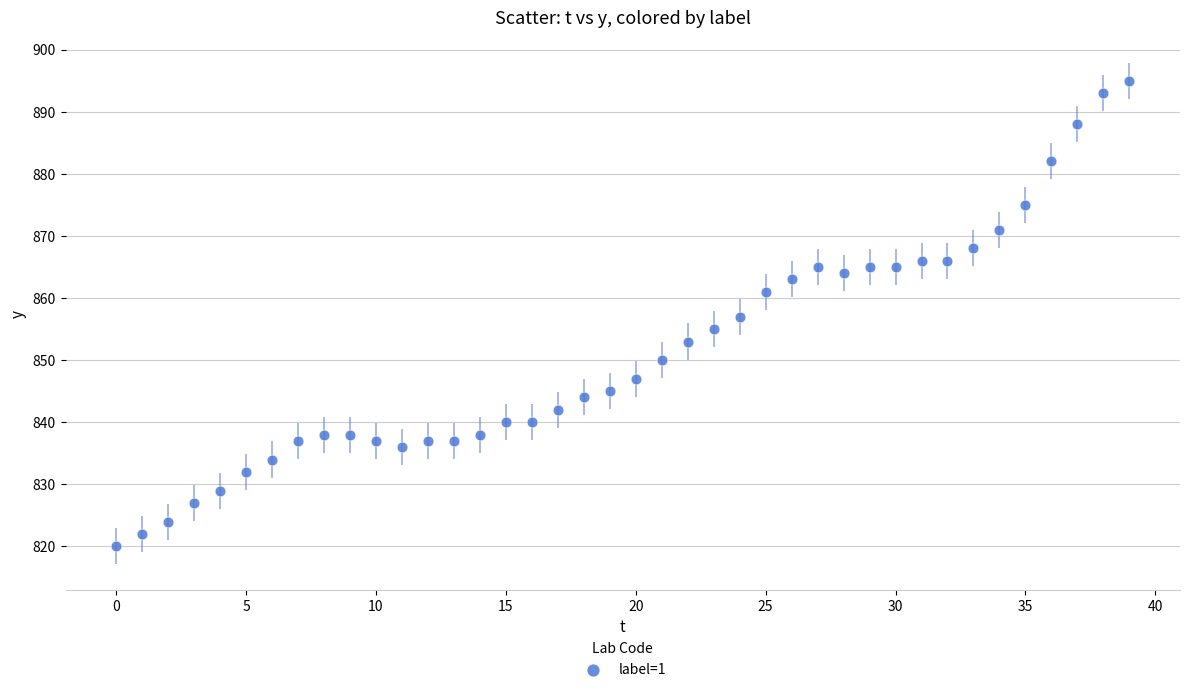

How many data points are displayed?

40